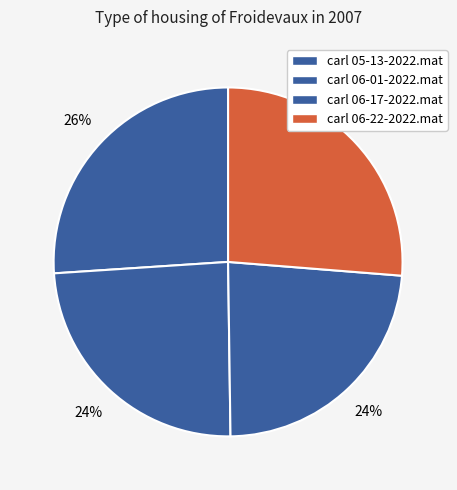

Which has a higher value, carl 06-22-2022.mat or carl 06-17-2022.mat?

carl 06-22-2022.mat